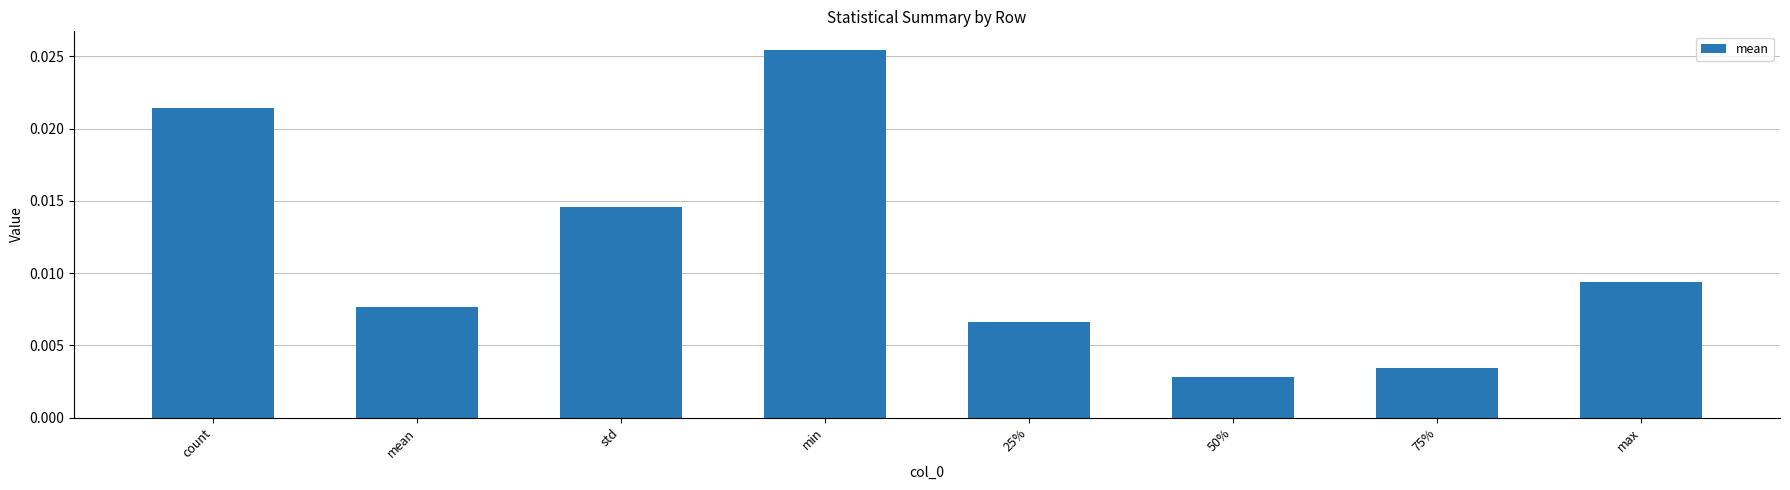

What is the label of the 7th bar from the right?

mean